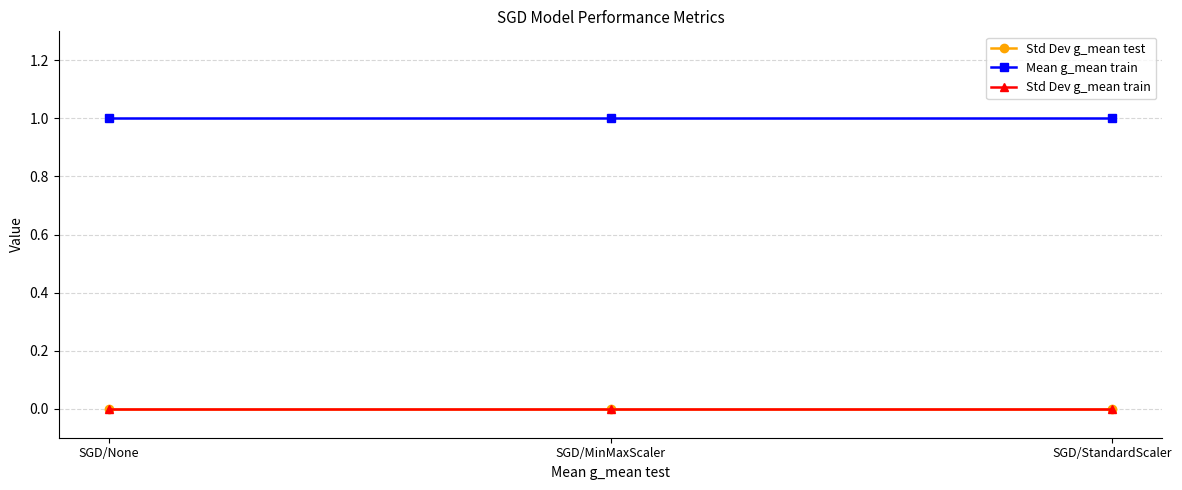

What is the total value across all series at SGD/MinMaxScaler?

1